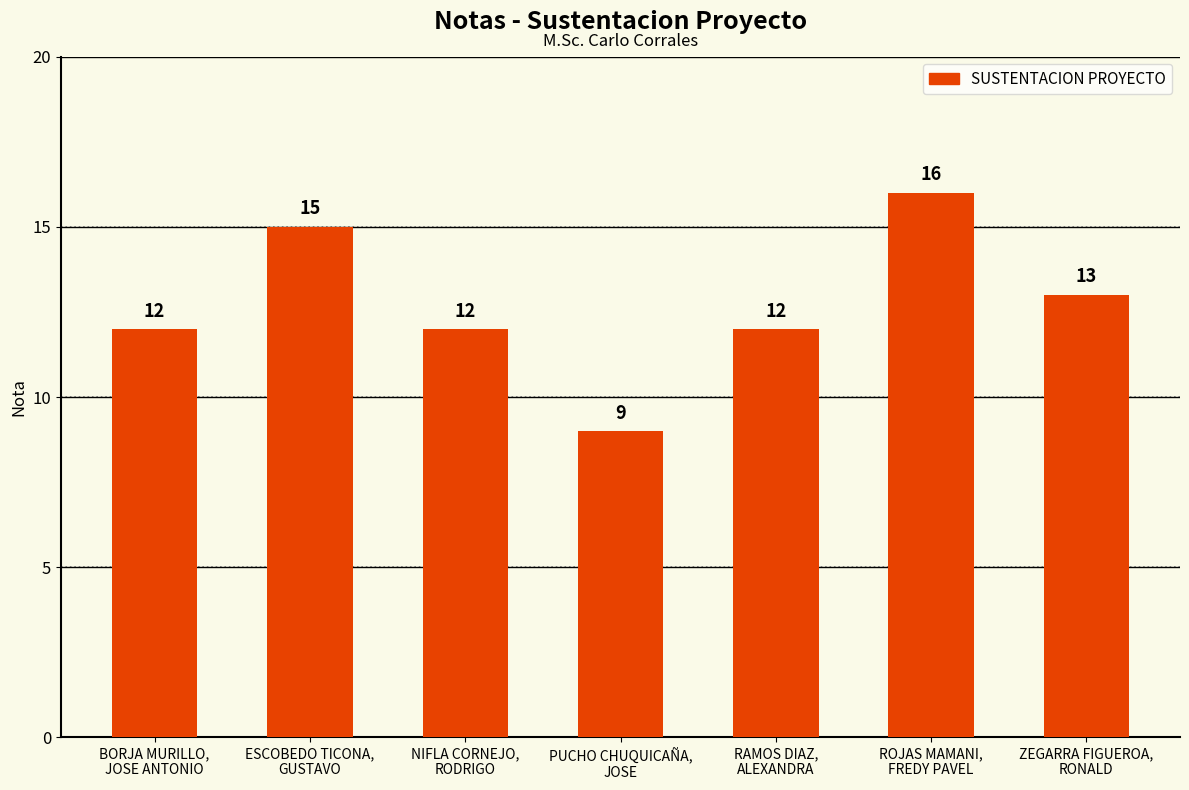

Count the values in the range 12 to 15.

5